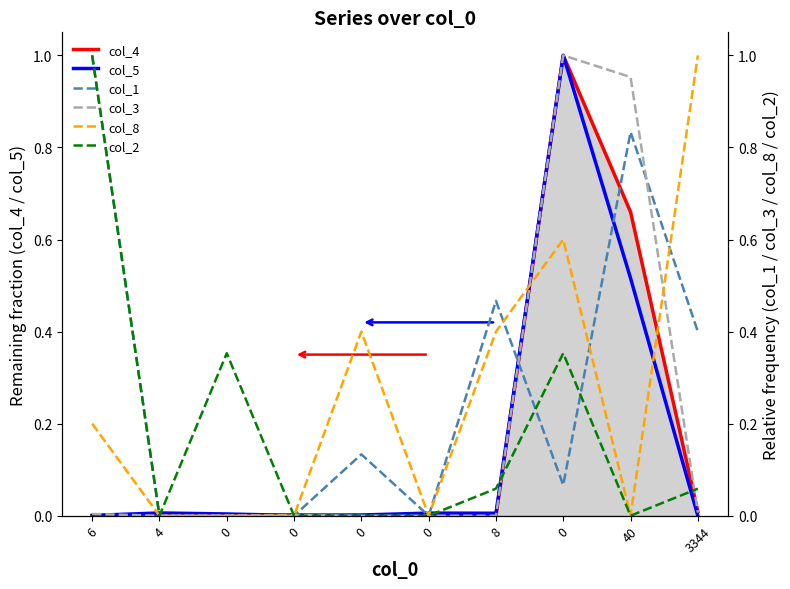

The col_2 series shows 0.4 at 0. True or false?

True